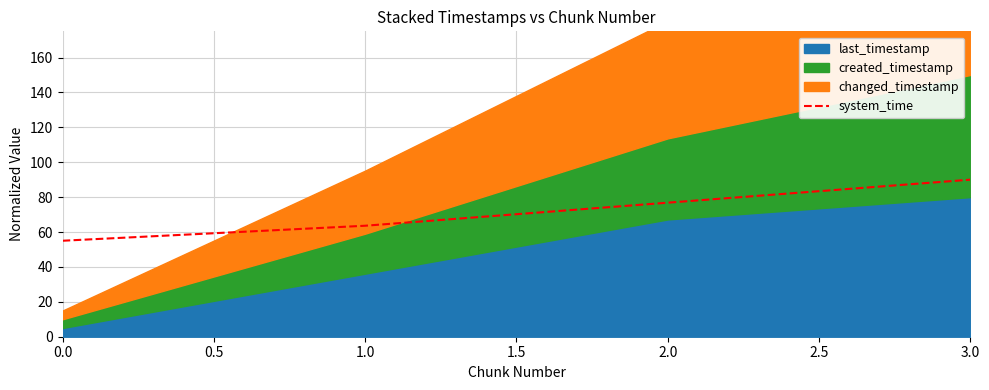

How many data points are less than 76?

2